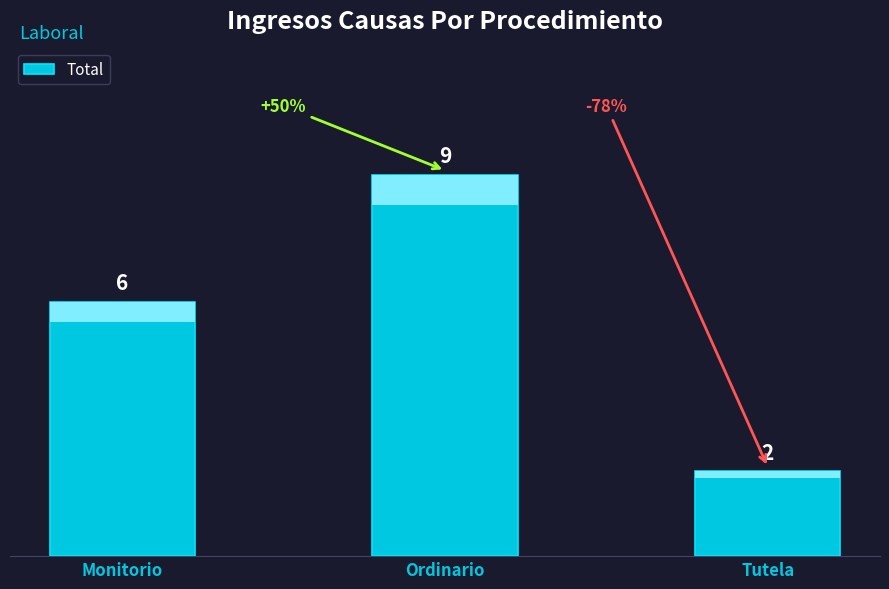

Reading left to right, list all the values displayed in this chart.

Monitorio=6	Ordinario=9	Tutela=2